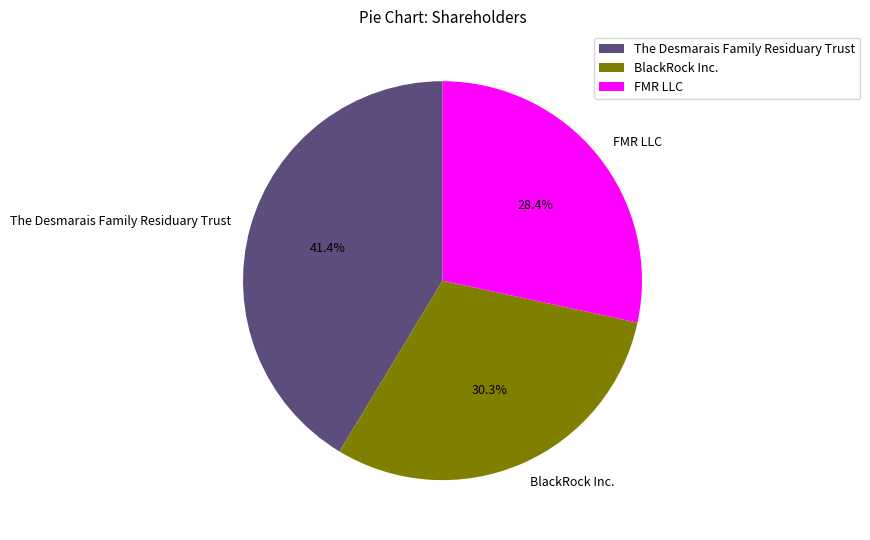

Is FMR LLC the majority of the pie?

No